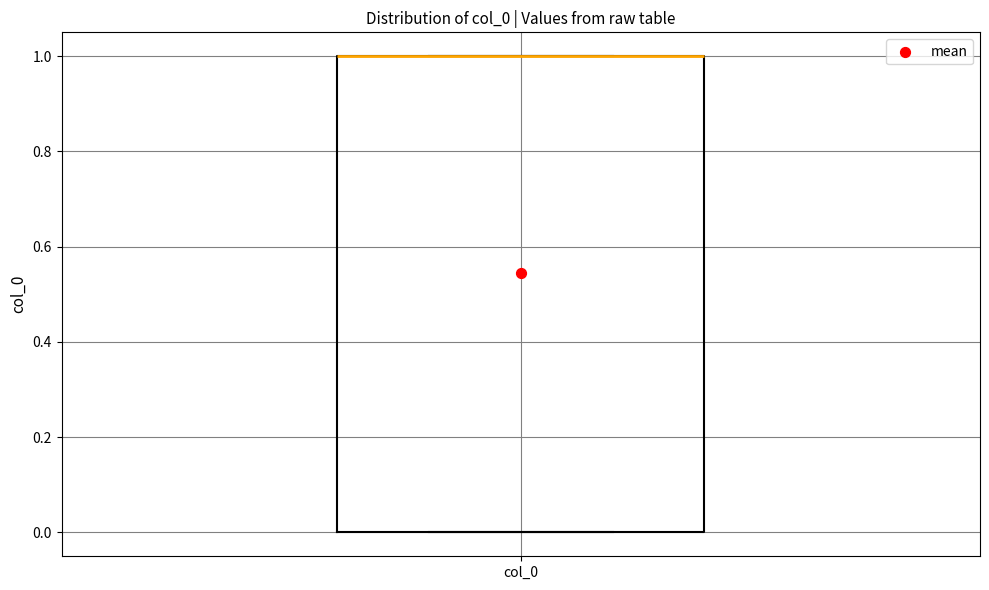

Read this box plot against the y-axis: the position of the median line, the range covered by the box, and the ends of both whiskers. The values are not printed on the chart, so give them approximately, as read against the axis.

median 1 (drawn on the box's upper edge), box 0 to 1, whiskers 0 to 1